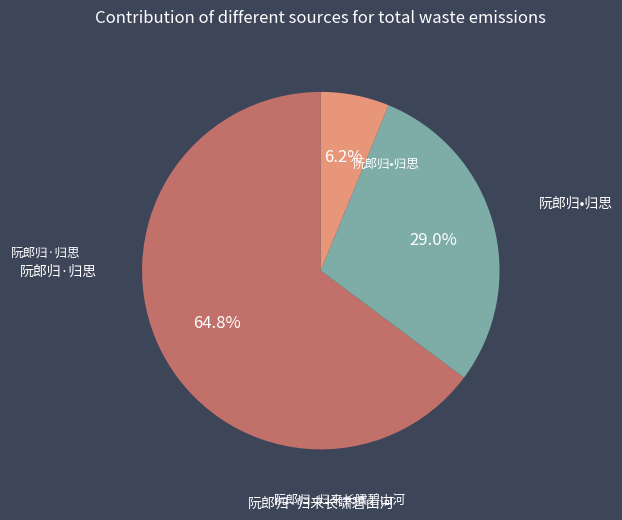

Is there any slice that represents more than half of the pie?

Yes